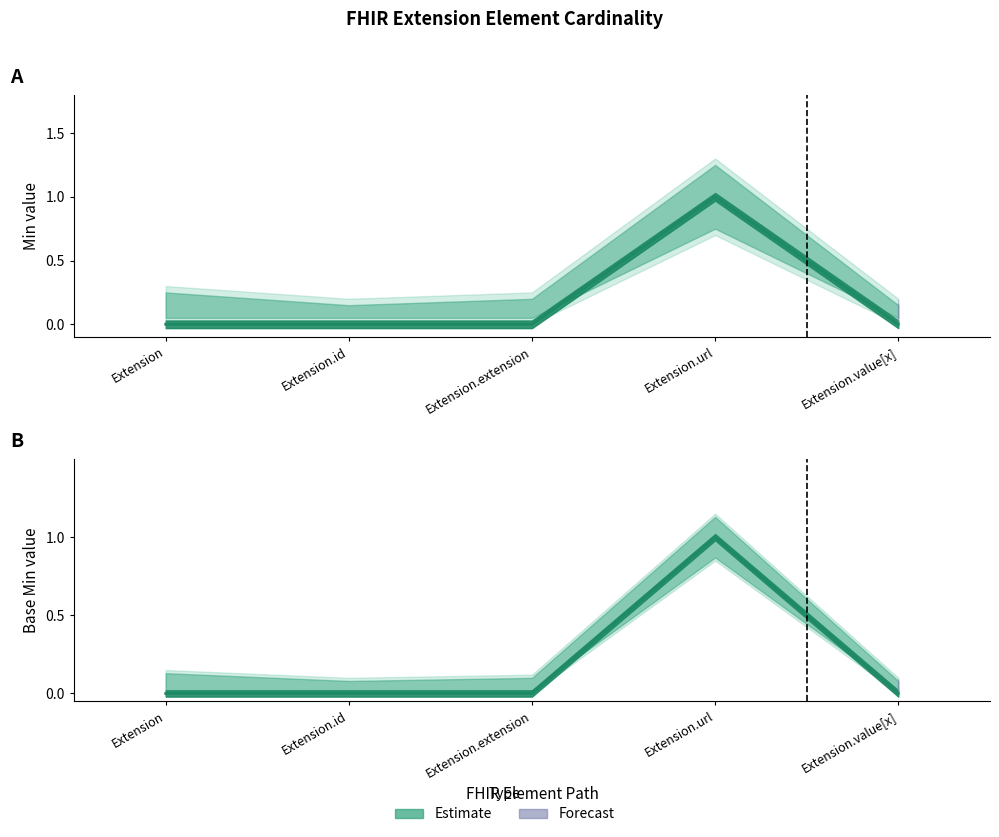

How many values in Base Min are above zero?

1